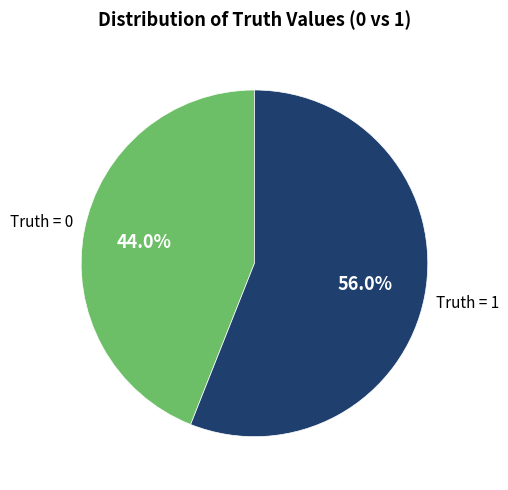

How many slices are in this pie chart?

2